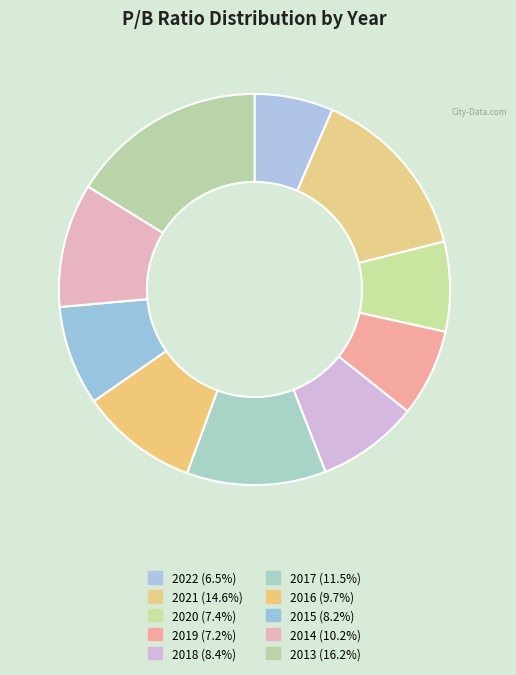

How many slices are in this pie chart?

10